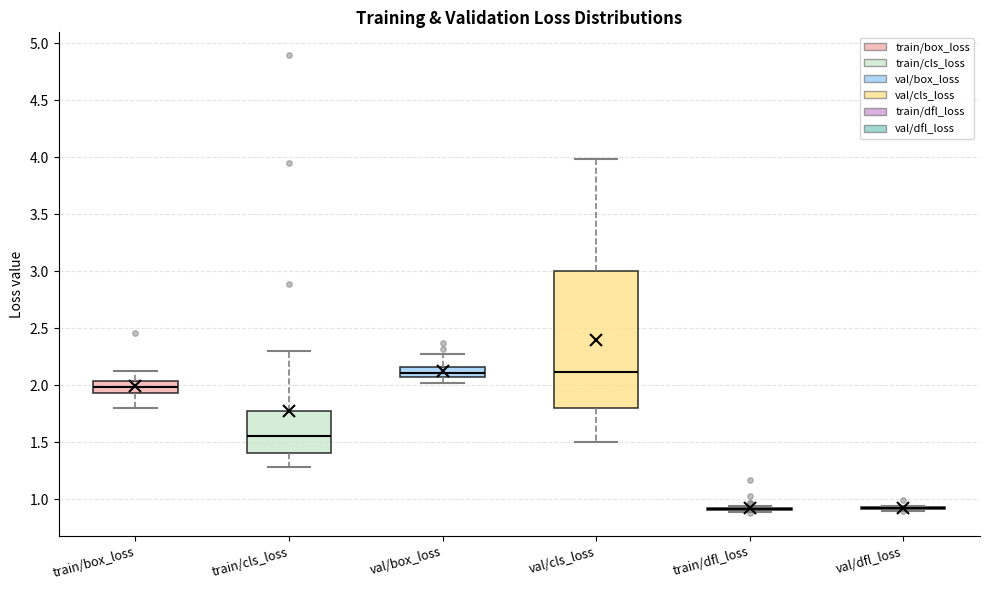

Reading left to right, read every box against the y-axis: the position of its median line, the range the box covers, and the ends of its whiskers. The values are not printed on the chart, so give them approximately, as read against the axis.

train/box_loss: median 2.00, box 1.95 to 2.05, whiskers 1.80 to 2.15
train/cls_loss: median 1.55, box 1.40 to 1.75, whiskers 1.30 to 2.30
val/box_loss: median 2.10, box 2.05 to 2.15, whiskers 2.00 to 2.30
val/cls_loss: median 2.10, box 1.80 to 3.00, whiskers 1.50 to 4.00
train/dfl_loss: box collapsed to a line at 0.90, whiskers 0.90 to 0.95
val/dfl_loss: box collapsed to a line at 0.90, whiskers 0.90 to 0.95